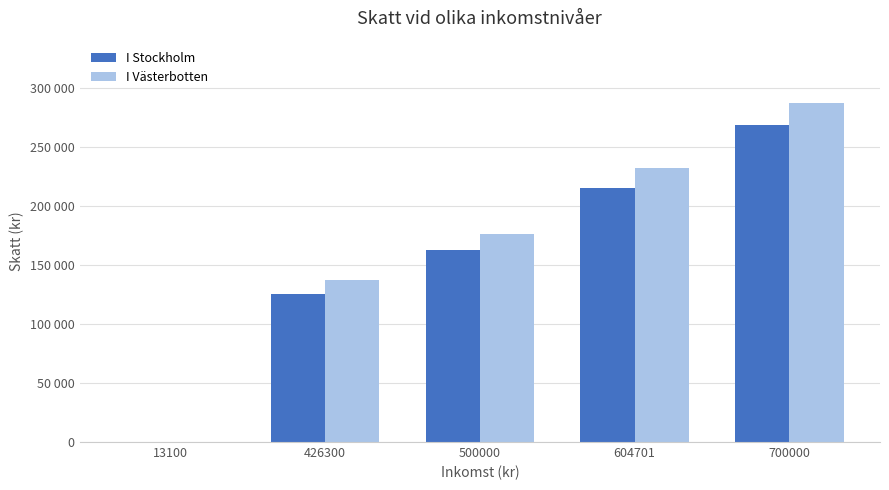

Rank the categories by I Stockholm value from highest to lowest.

700000, 604701, 500000, 426300, 13100